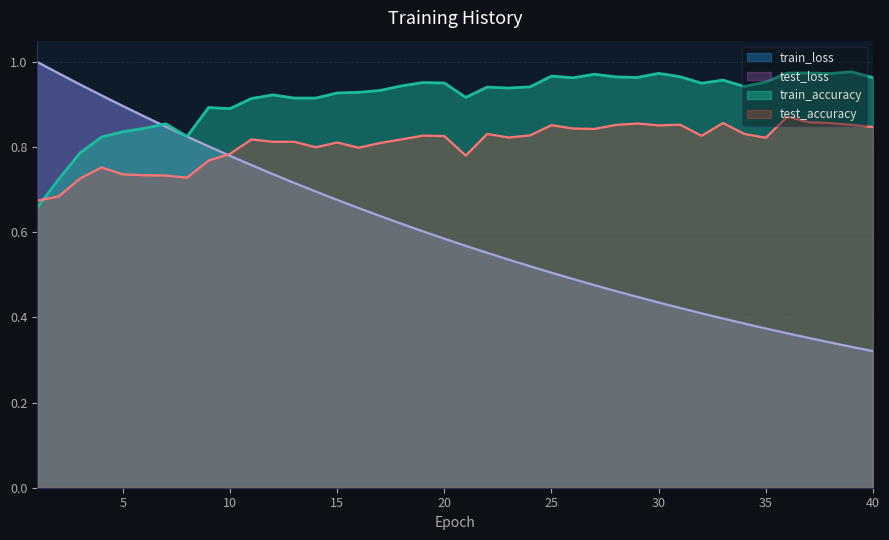

What is the difference between the maximum and minimum values in the train_accuracy series?

0.3